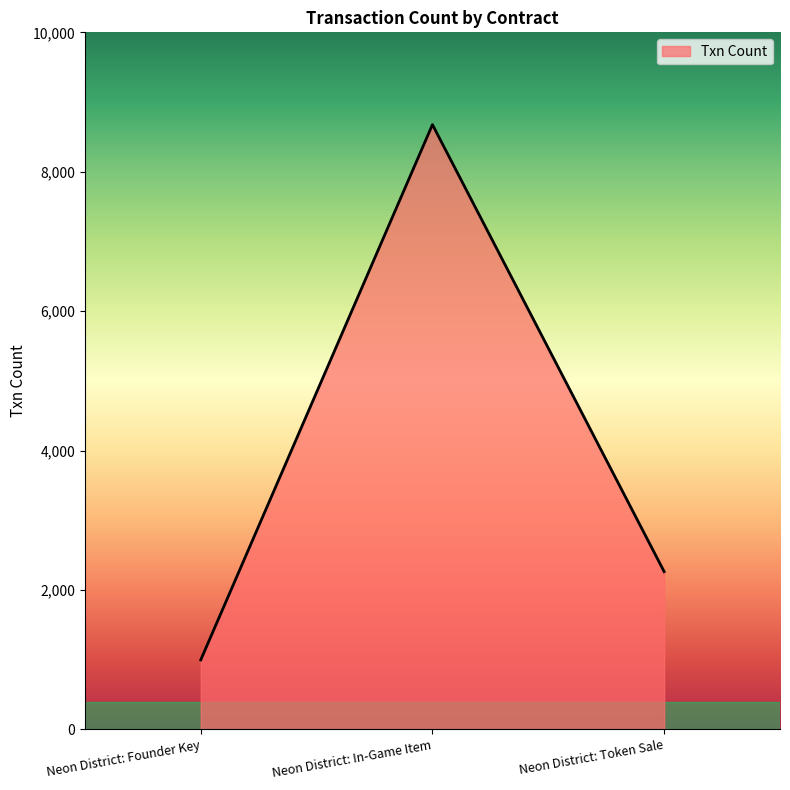

List the labels in order of value, largest first.

Neon District: In-Game Item, Neon District: Token Sale, Neon District: Founder Key